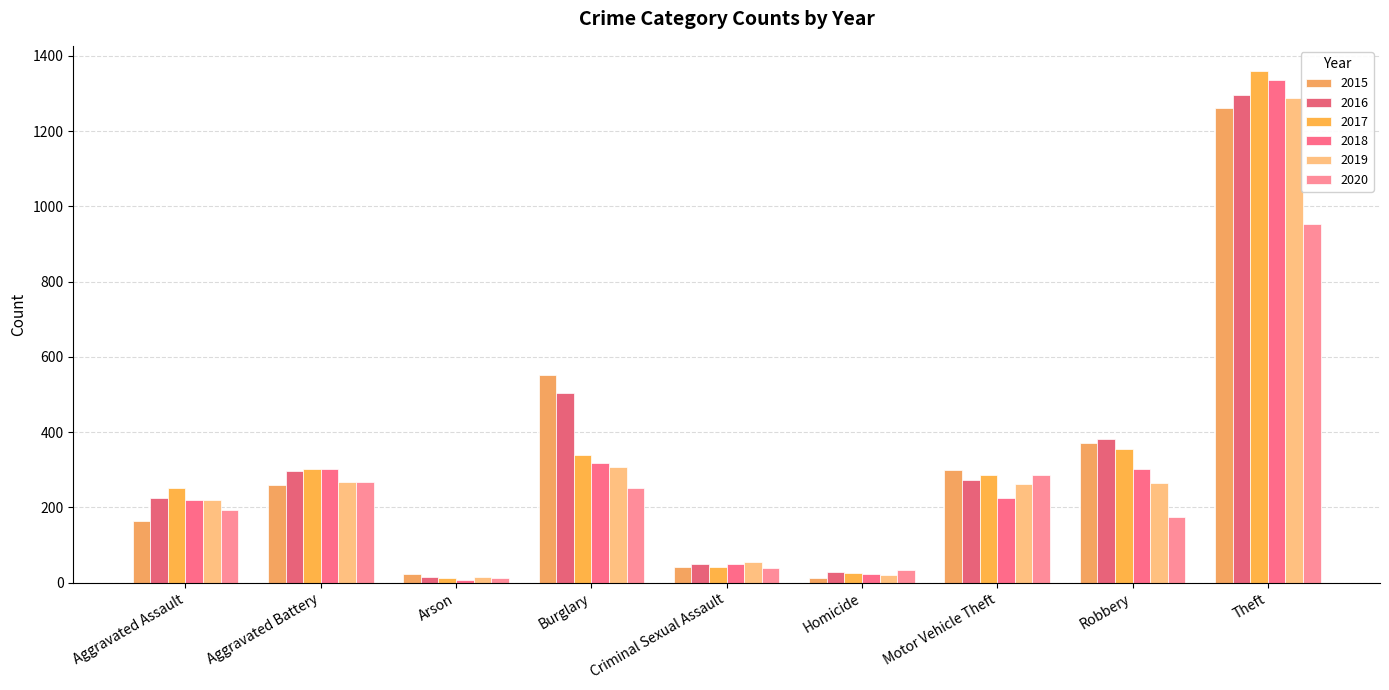

What is the difference between the 2019 values at Theft and Burglary?

980